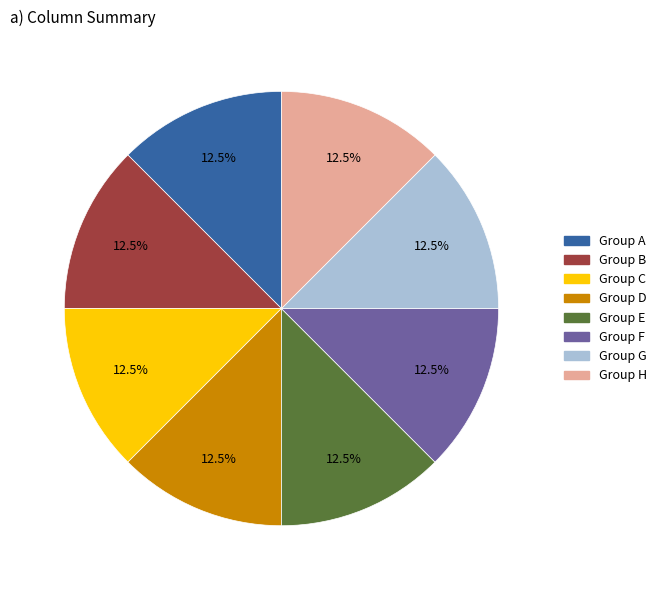

Is there any slice that represents more than half of the pie?

No